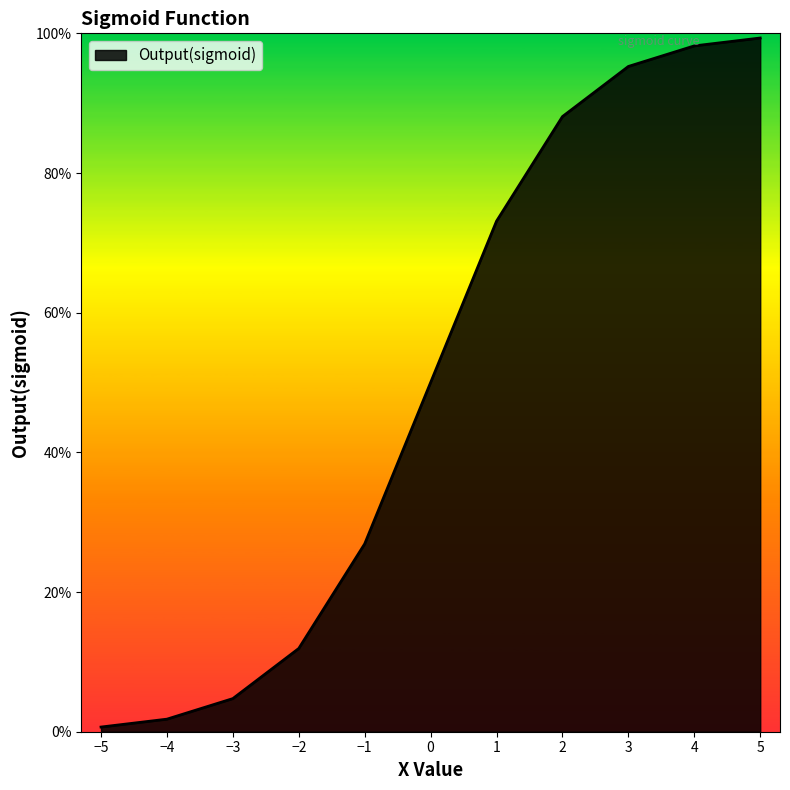

Rank the categories by value from lowest to highest.

-5, -4, -3, -2, -1, 0, 1, 2, 3, 4, 5